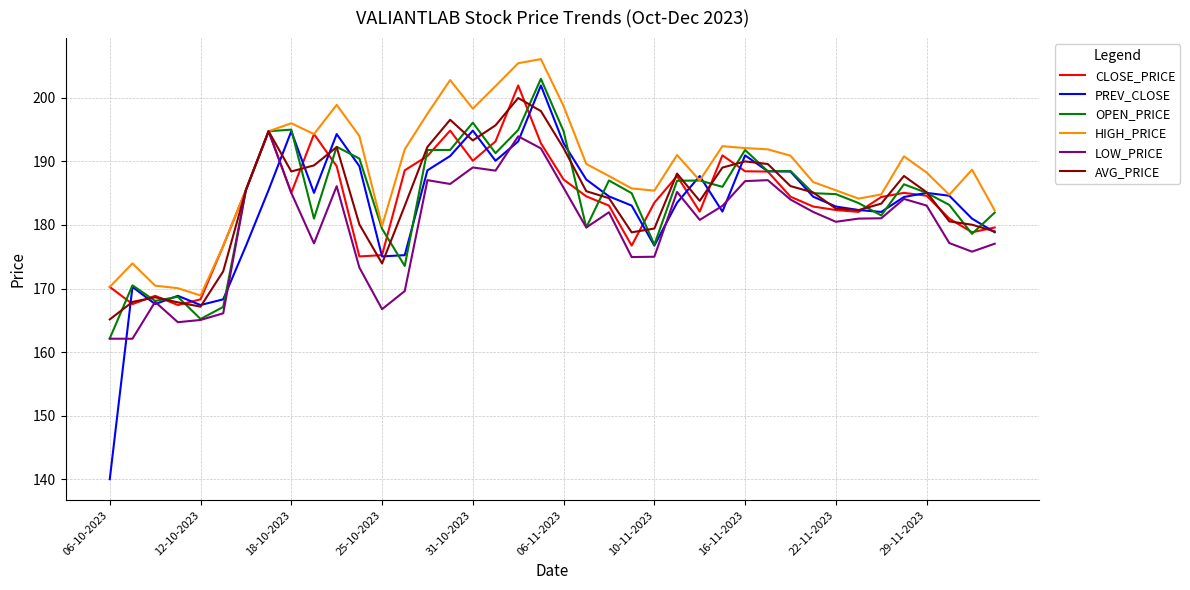

What is the maximum value shown in the chart?

206.1